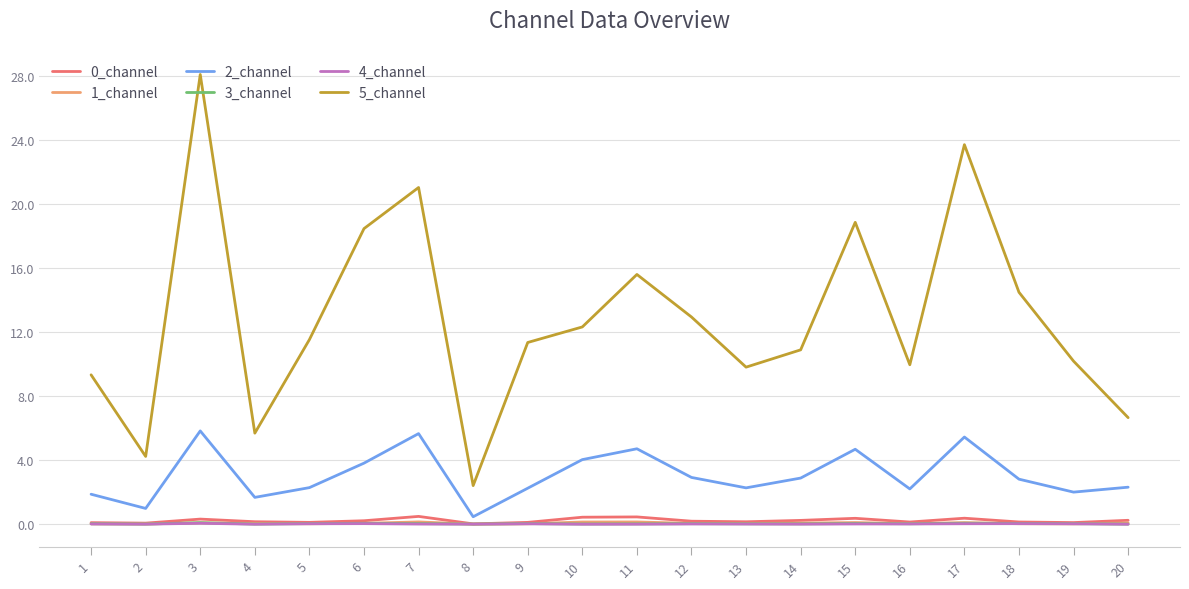

Which series has the widest spread of values?

5_channel